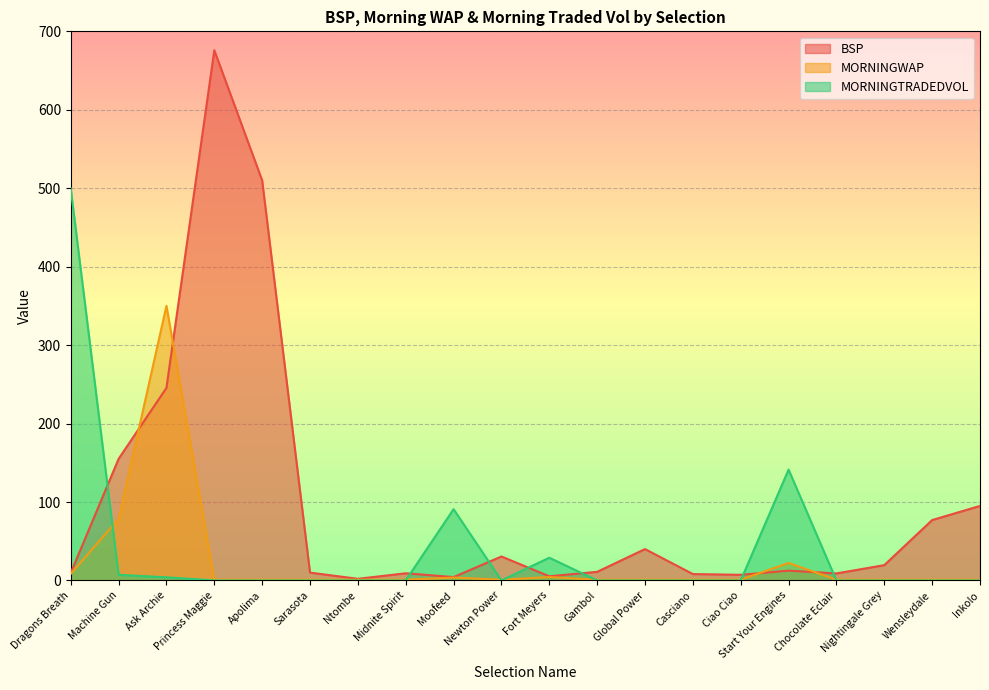

Is it true that BSP equals 802.5 at Apolima?

False